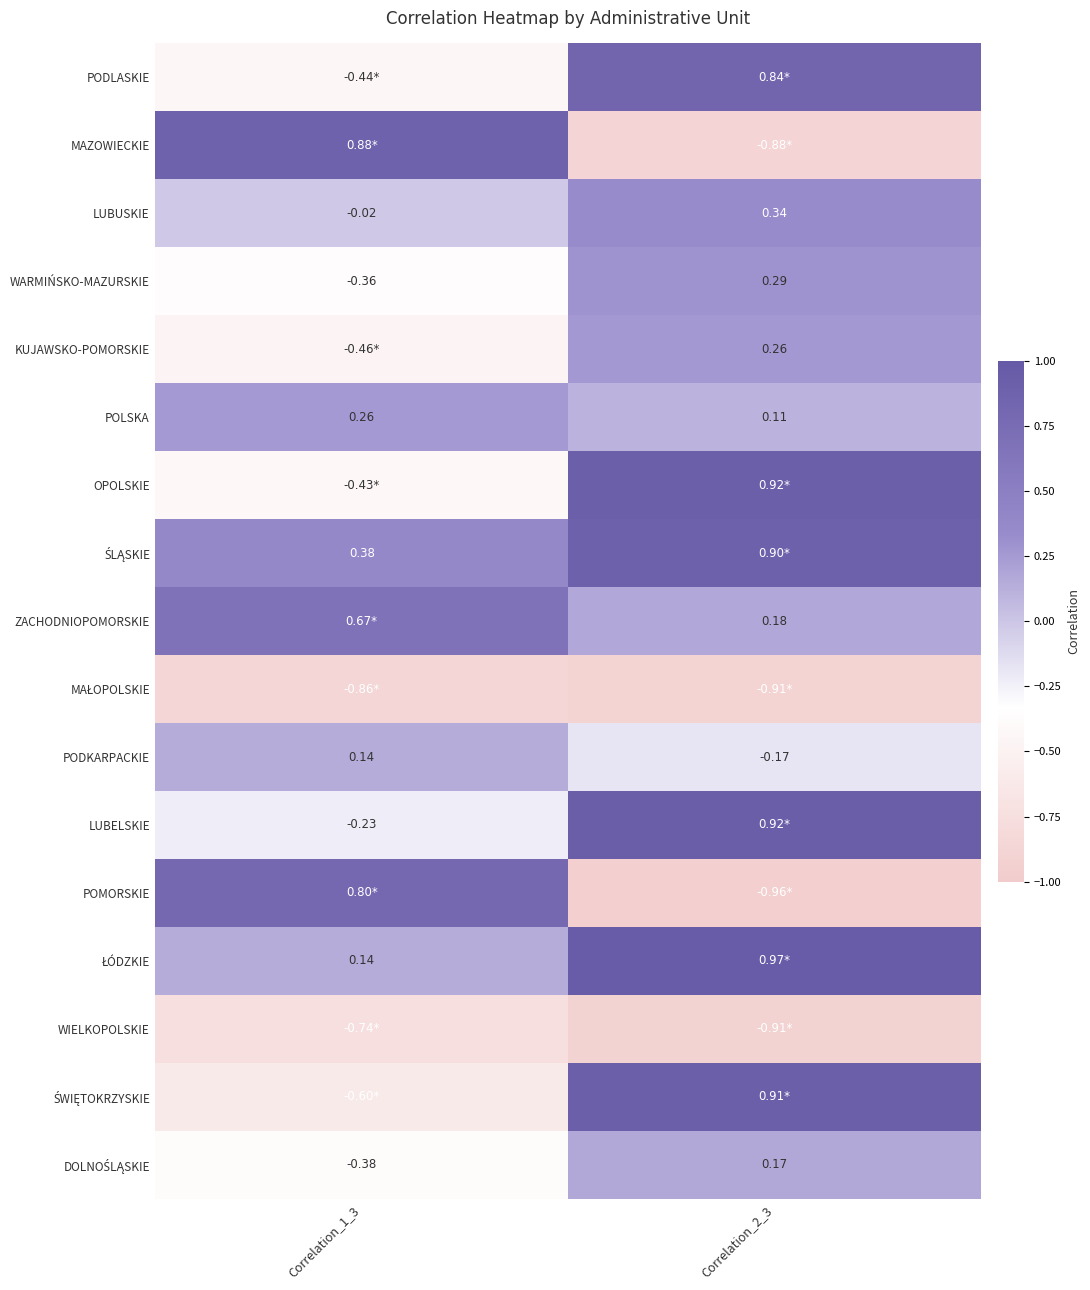

At which category is the sum across all series the highest?

Correlation_2_3